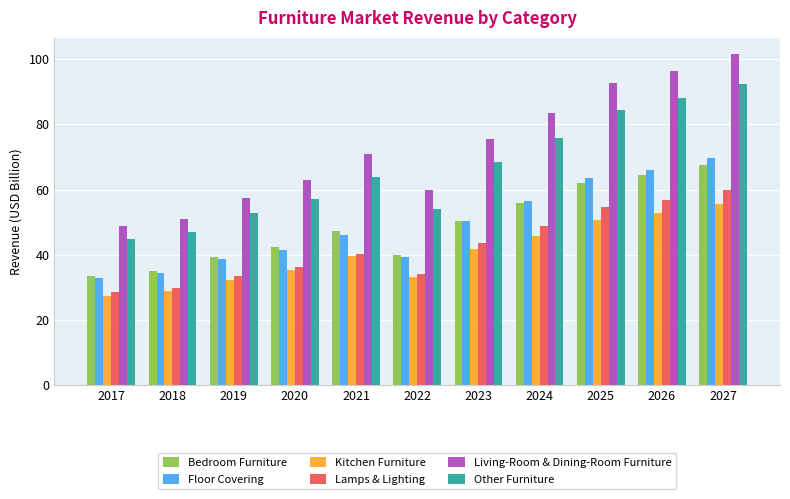

What value does the Bedroom Furniture series have at 2027?

67.7